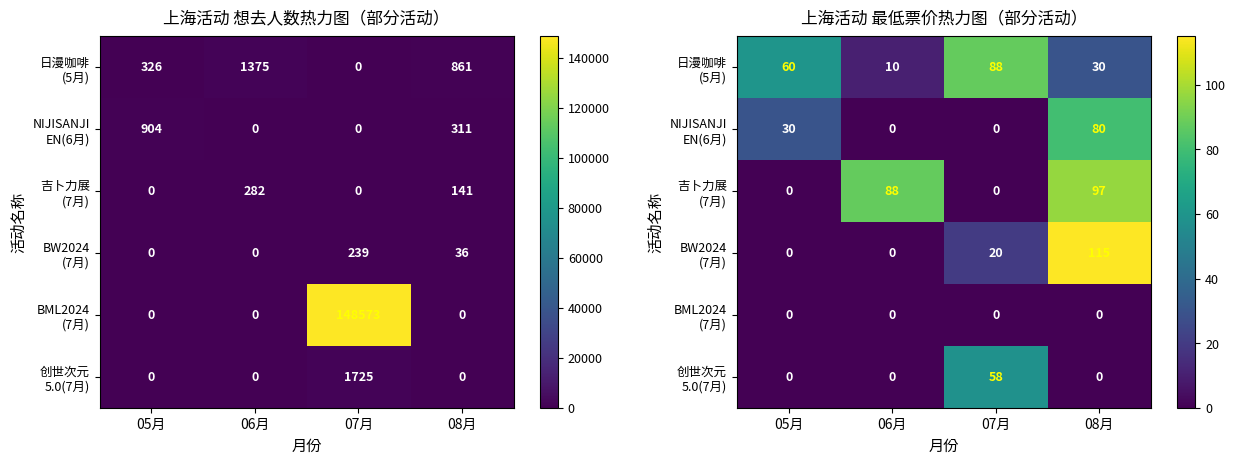

How many data points in 吉卜力展 (7月) are less than 88?

2